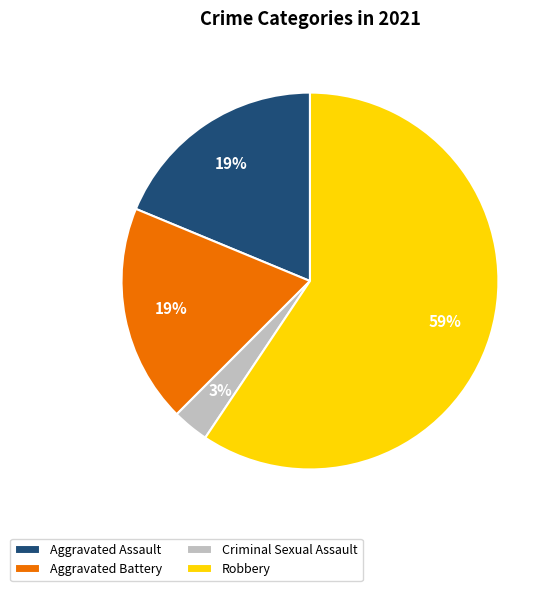

To the nearest percent, what portion does Aggravated Battery represent?

19%